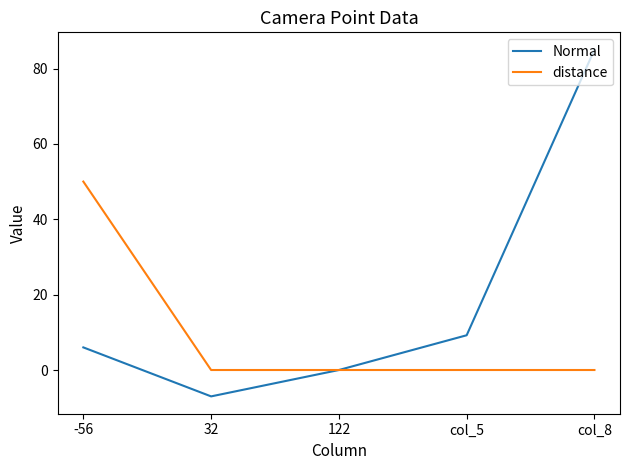

Reading left to right, list all the values displayed in this chart.

Normal: 6.0	-7.0	0.0	9.2	85.0
distance: 50.0	0.0	0.0	0.0	0.0